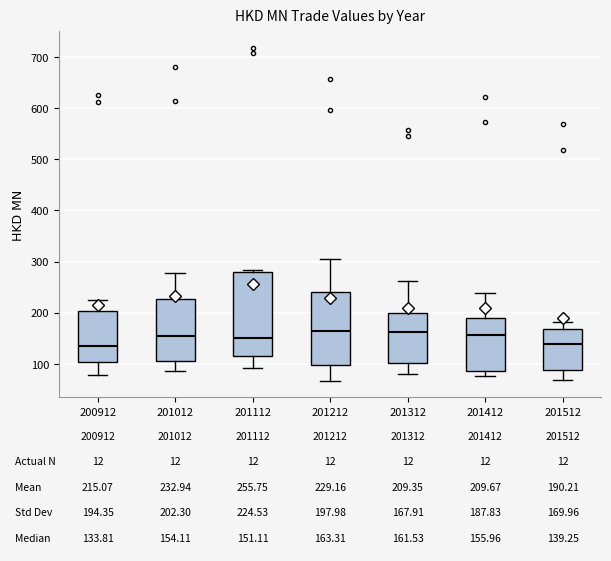

Comparing the boxes themselves (not the whiskers), which one is the tallest?

201112